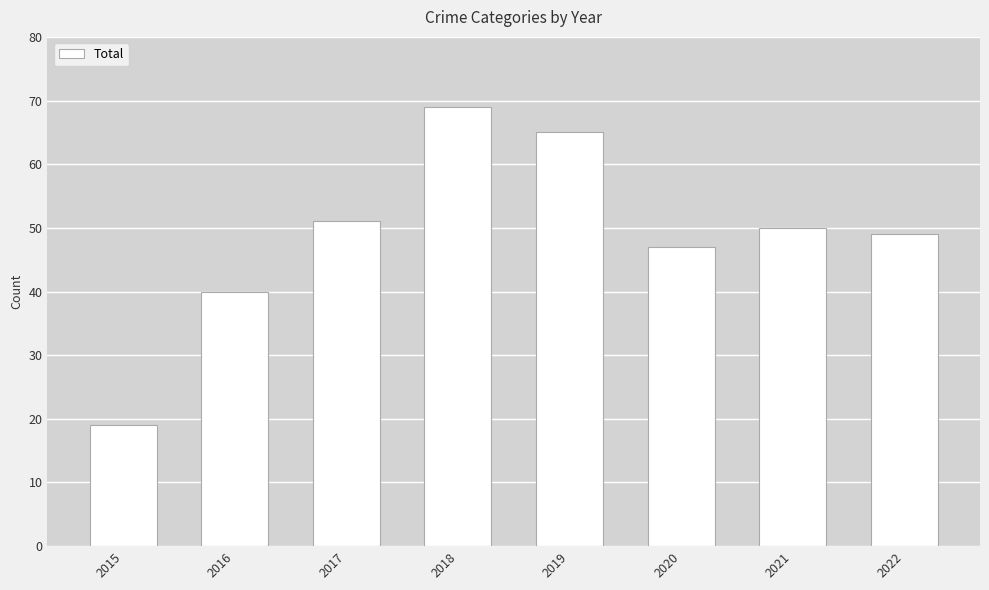

How many data points are less than 50?

4